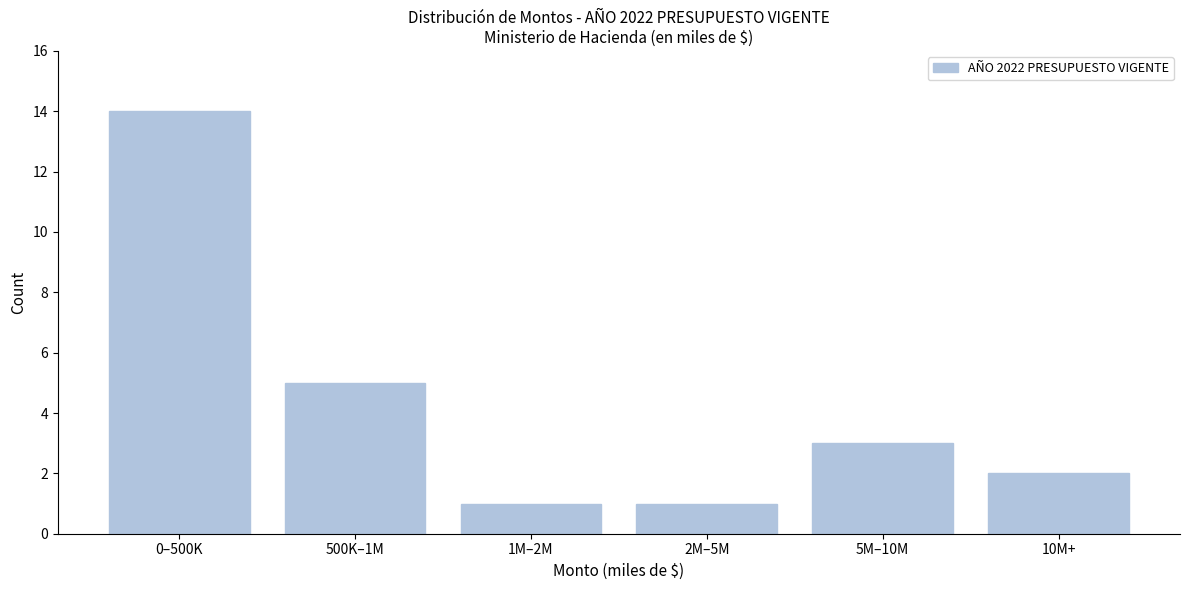

Reading left to right, extract all data points from this chart.

14	5	1	1	3	2